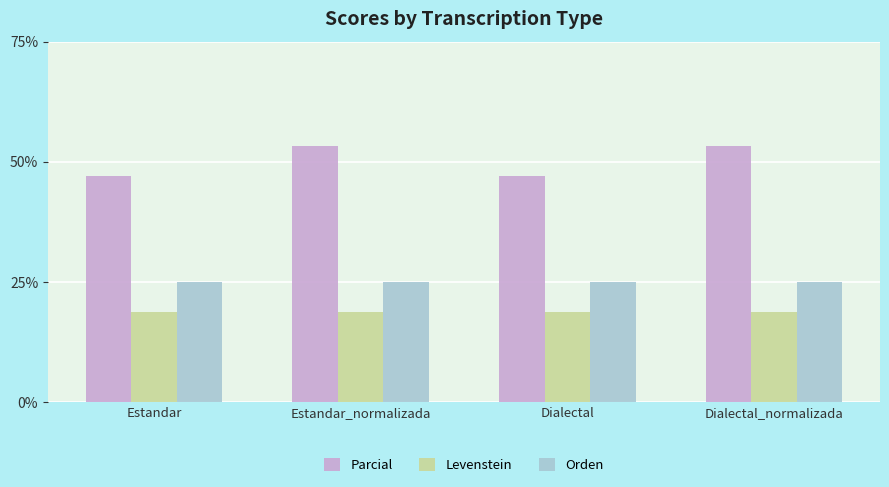

Rank the series by their maximum value, from highest to lowest.

Parcial, Orden, Levenstein